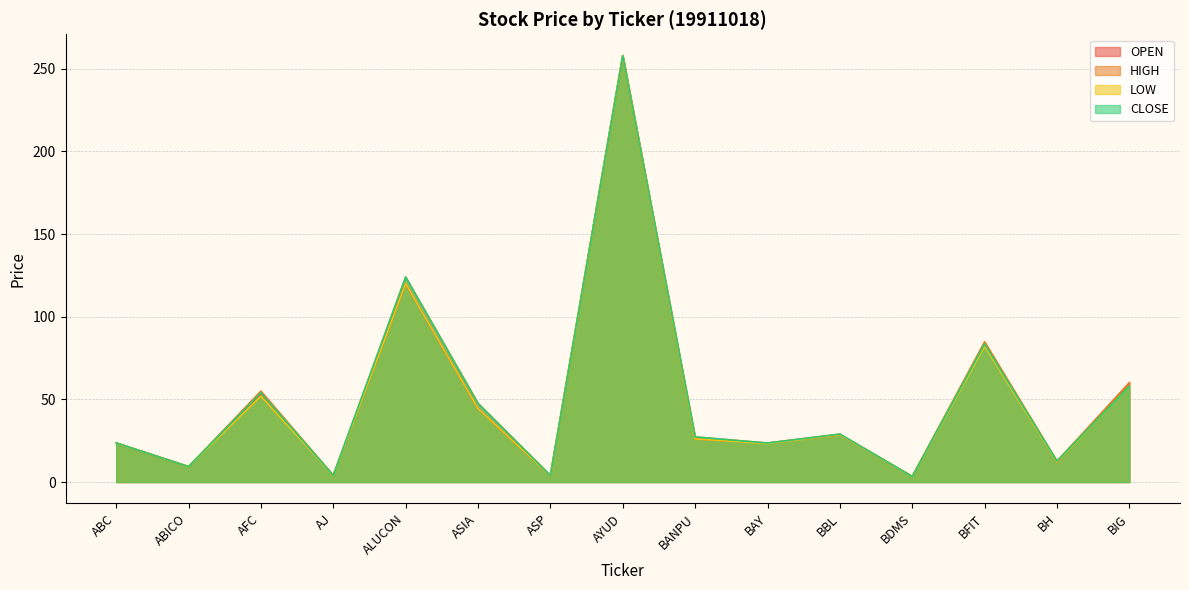

Where is OPEN nearest to the value 130?

ALUCON